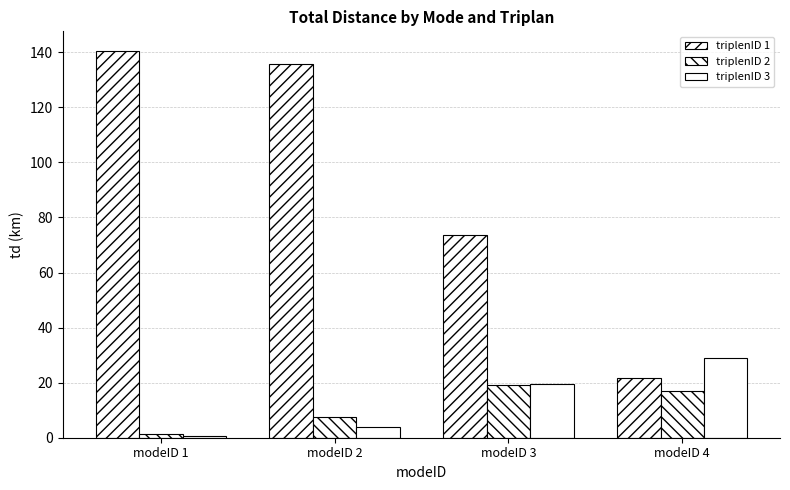

Between modeID 1 and modeID 4, which series saw the biggest shift?

triplenID 1